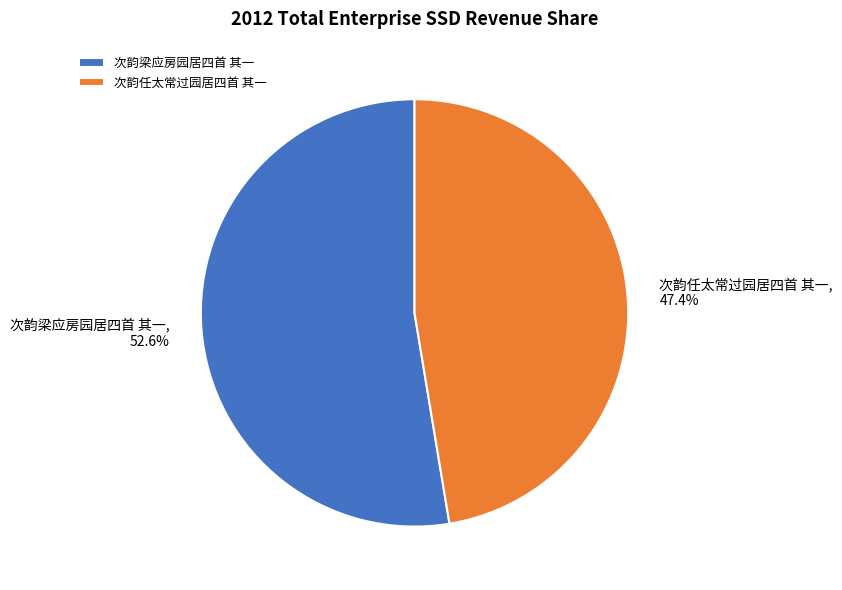

How many segments does this pie chart have?

2